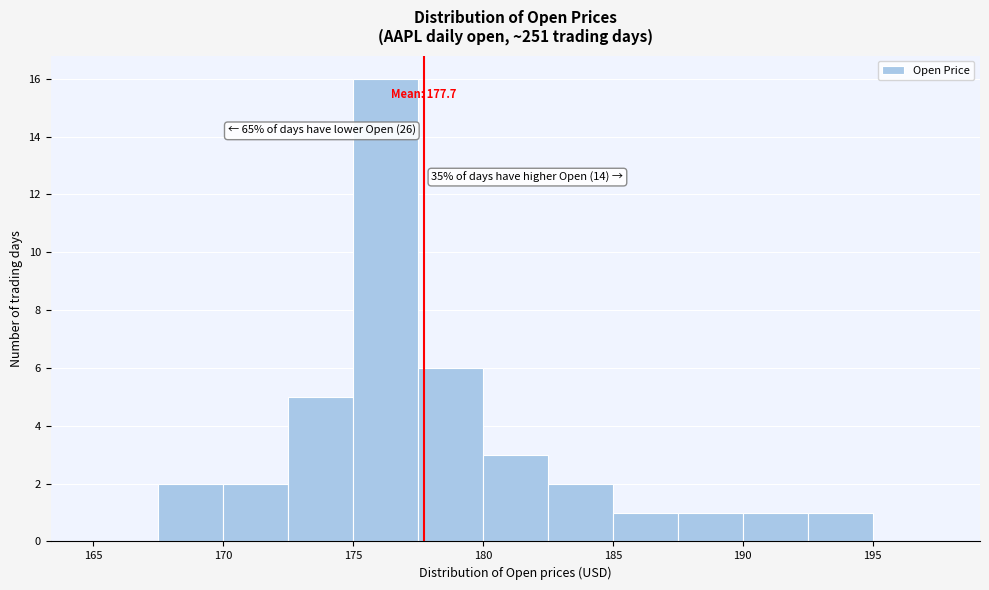

Over which range of the x-axis is the bar tallest?

175.0 to 177.5